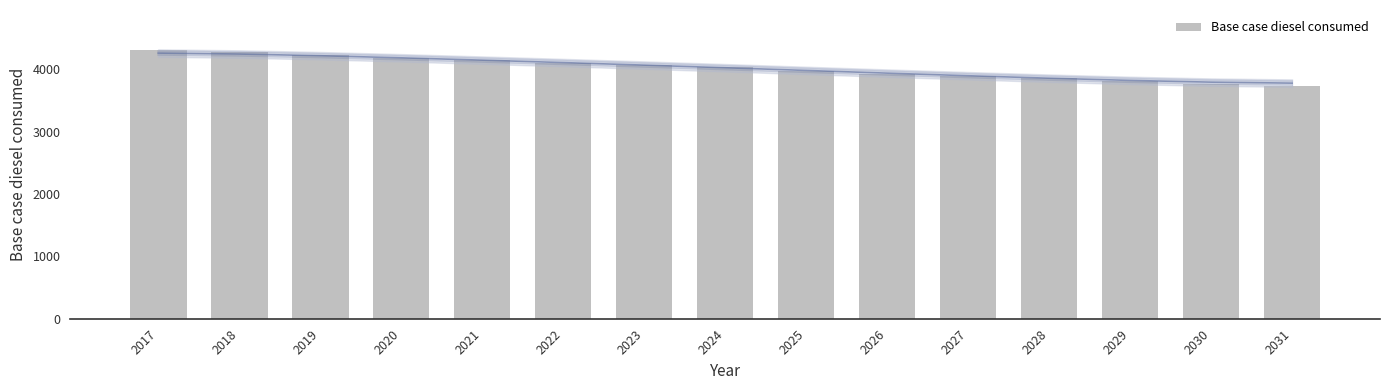

The value at 2025 is 6591.2. True or false?

False